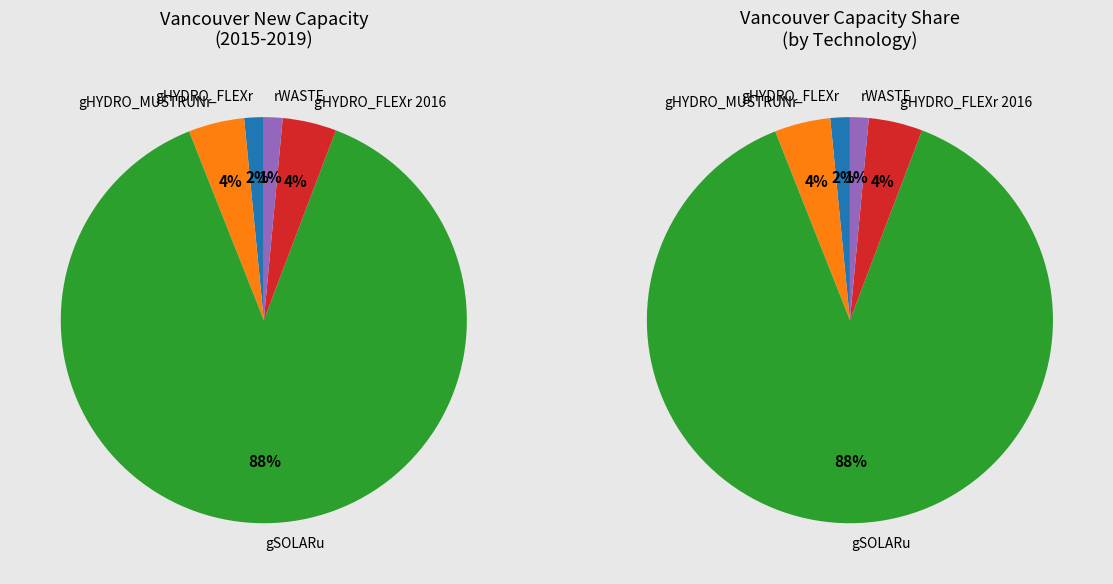

To the nearest percent, what is the difference between the gSOLARu and gHYDRO_MUSTRUNr slice percentages?

84%